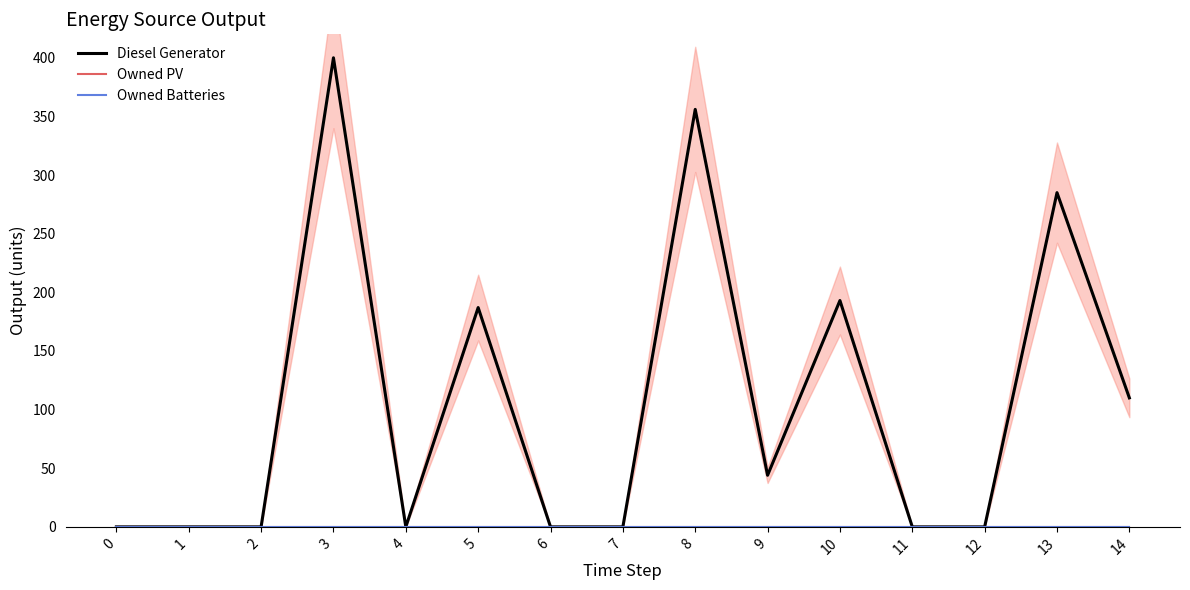

At which category is the sum across all series the highest?

3